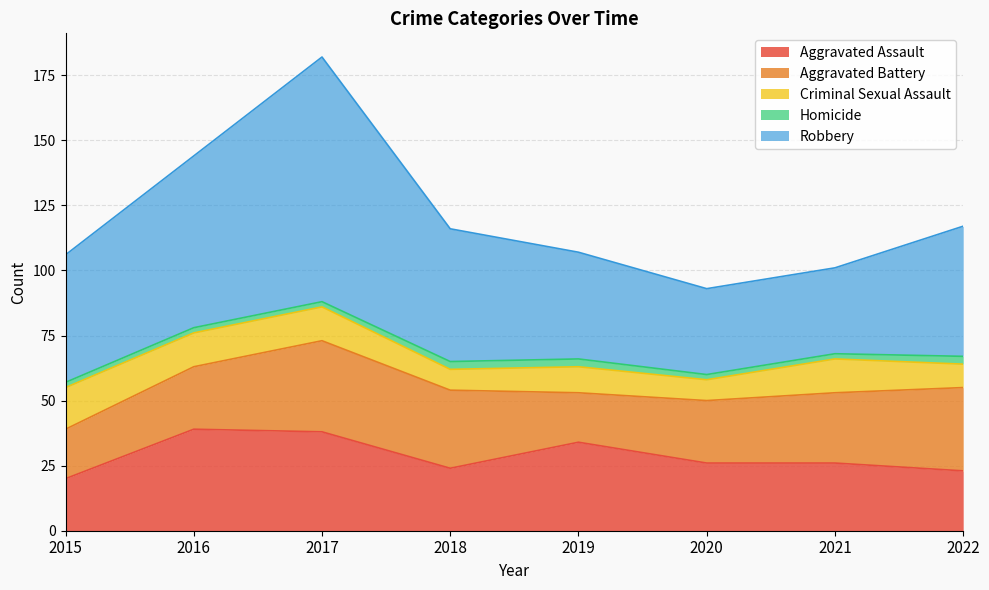

What are all the series names shown in the legend?

Aggravated Assault, Aggravated Battery, Criminal Sexual Assault, Homicide, Robbery